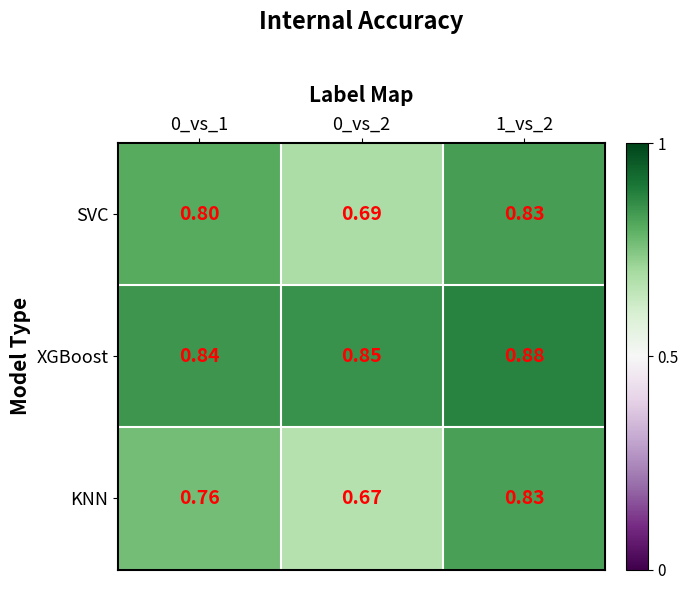

Which series changed the most between 0_vs_1 and 0_vs_2?

SVC